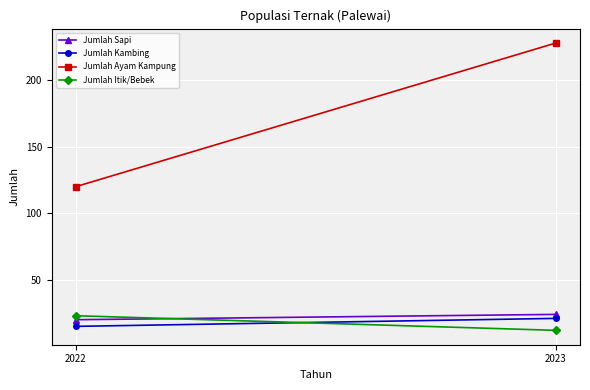

Between 2022 and 2023, which series saw the biggest shift?

Jumlah Ayam Kampung